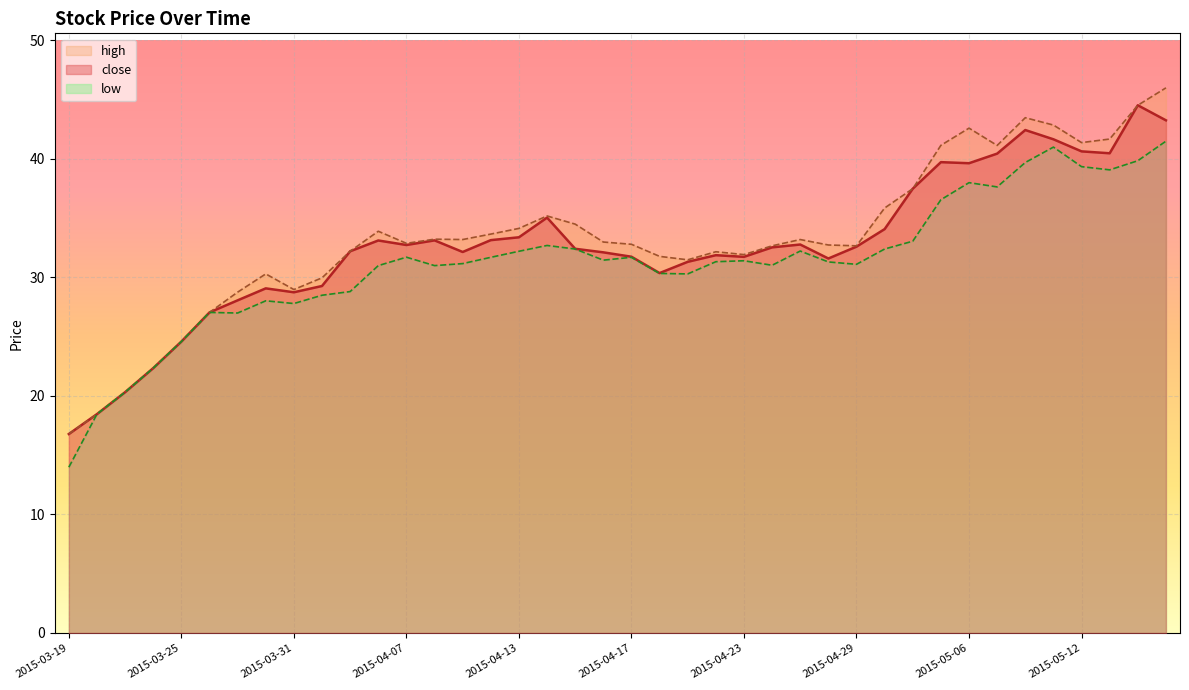

What is the difference between the maximum and minimum values in the low series?

27.5